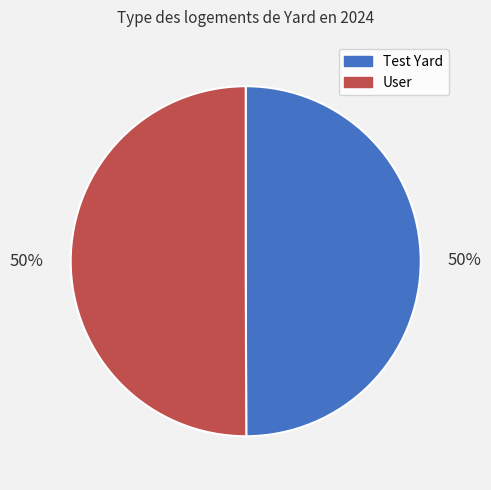

To the nearest percent, what is the combined percentage of User and Test Yard?

100%